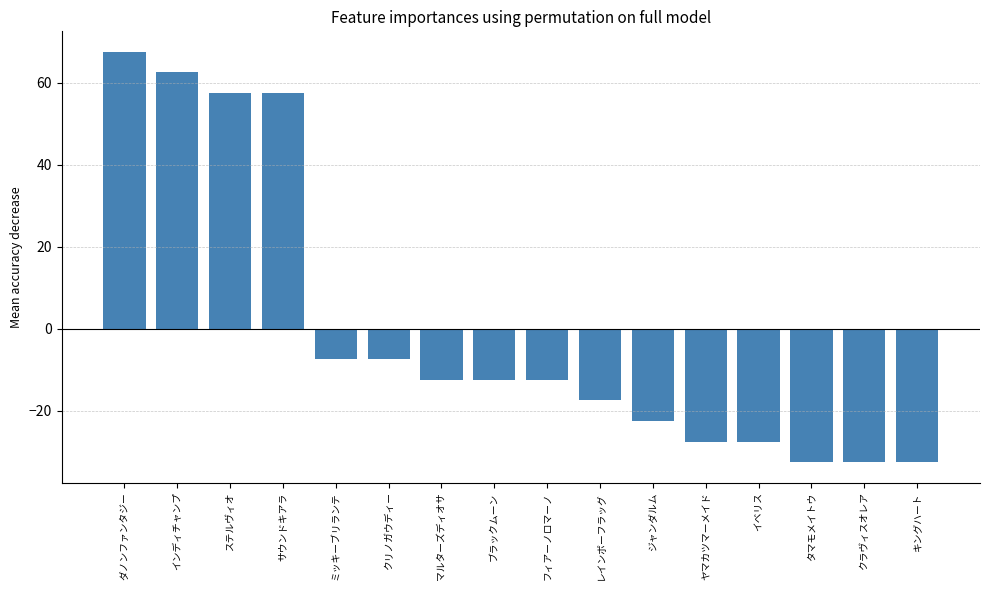

Reading right to left, transcribe all the data shown in this chart.

キングハート=-32.5	クラヴィスオレア=-32.5	タマモメイトウ=-32.5	イベリス=-27.5	ヤマカツマーメイド=-27.5	ジャンダルム=-22.5	レインボーフラッグ=-17.5	フィアーノロマーノ=-12.5	ブラックムーン=-12.5	マルターズディオサ=-12.5	クリノガウディー=-7.5	ミッキーブリランテ=-7.5	サウンドキアラ=57.5	ステルヴィオ=57.5	インディチャンプ=62.5	ダノンファンタジー=67.5